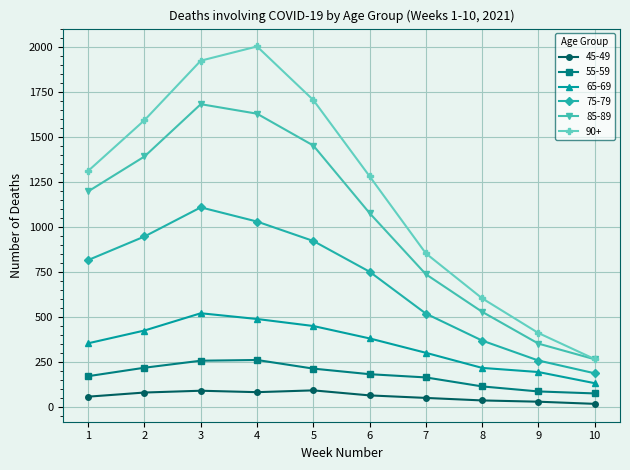

What is the sum of all 90+ values?

11964